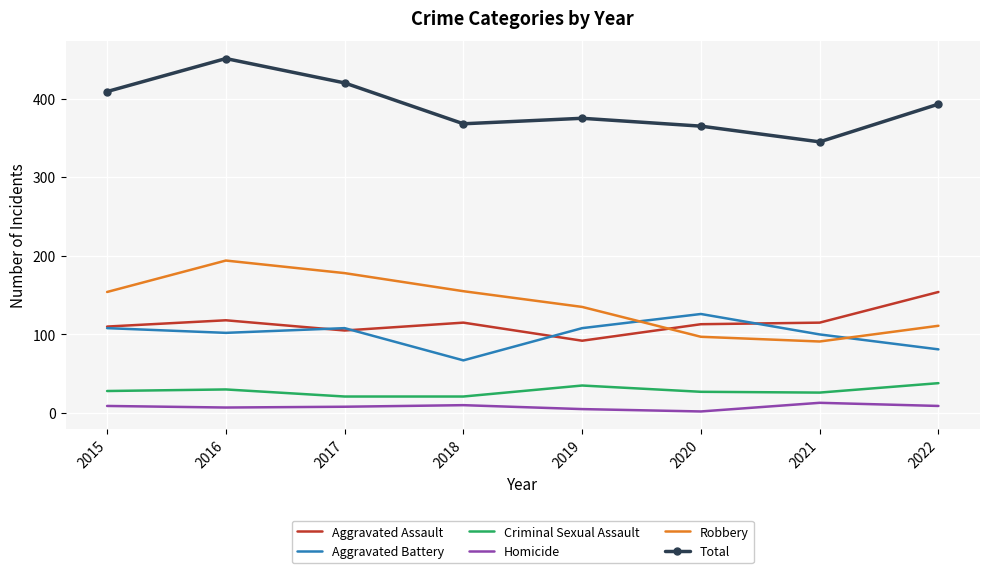

The value of Criminal Sexual Assault at 2021 is 26. True or false?

True